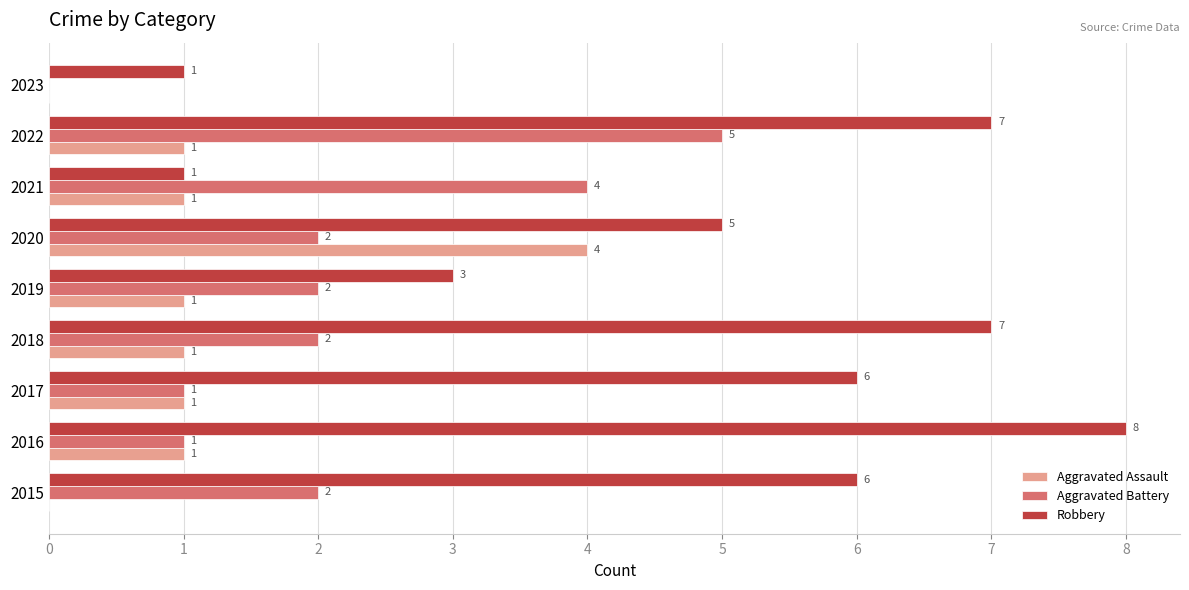

What is the average value of the Aggravated Assault series?

1